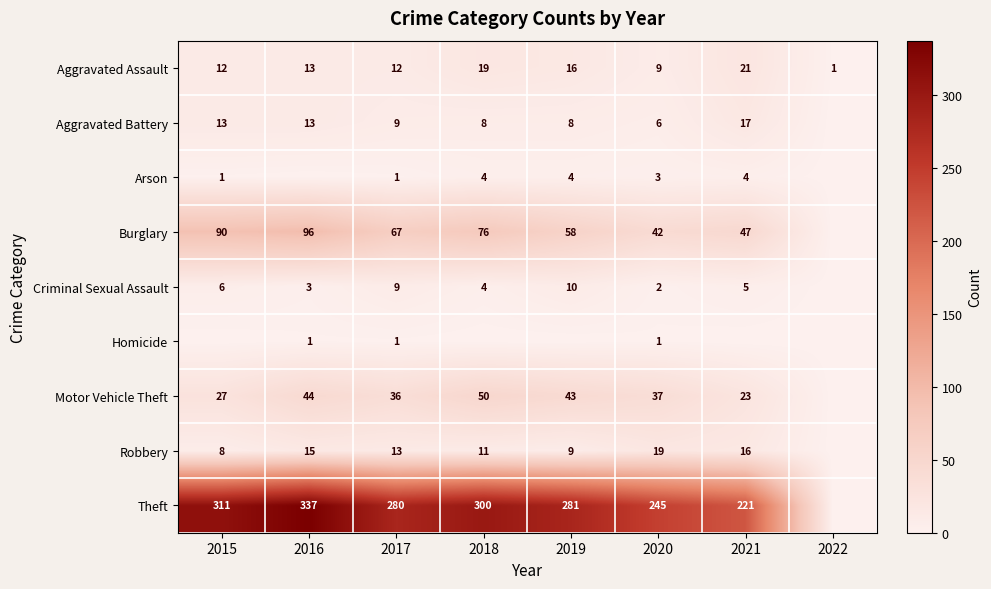

What is the approximate value of Robbery at 2016, to the nearest 10?

20